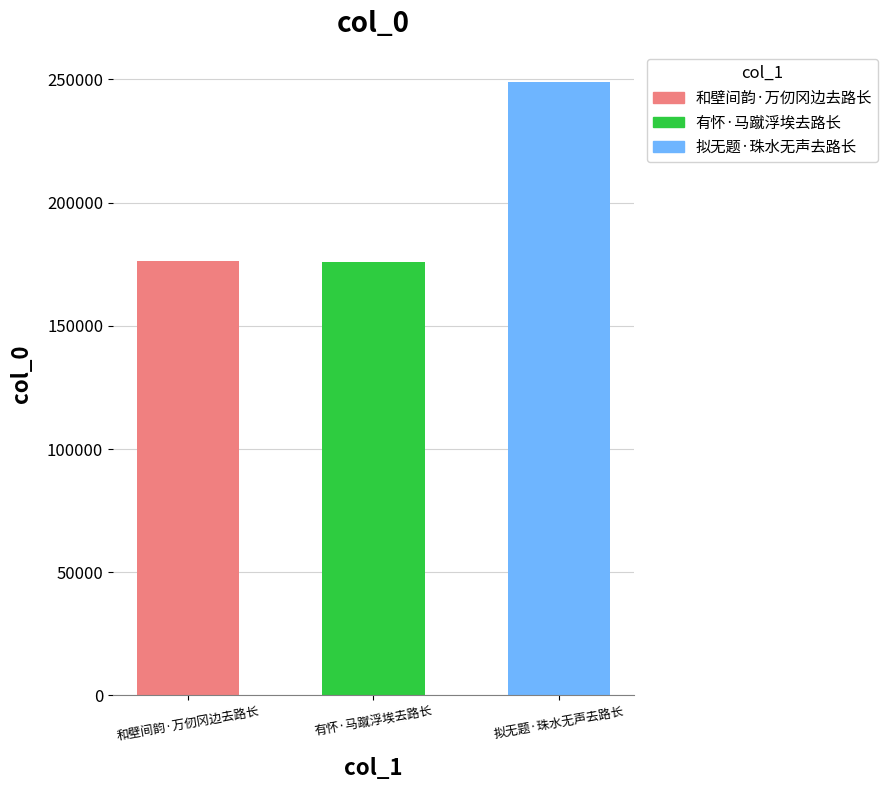

Rank the categories by value from highest to lowest.

拟无题·珠水无声去路长, 和壁间韵·万仞冈边去路长, 有怀·马蹴浮埃去路长